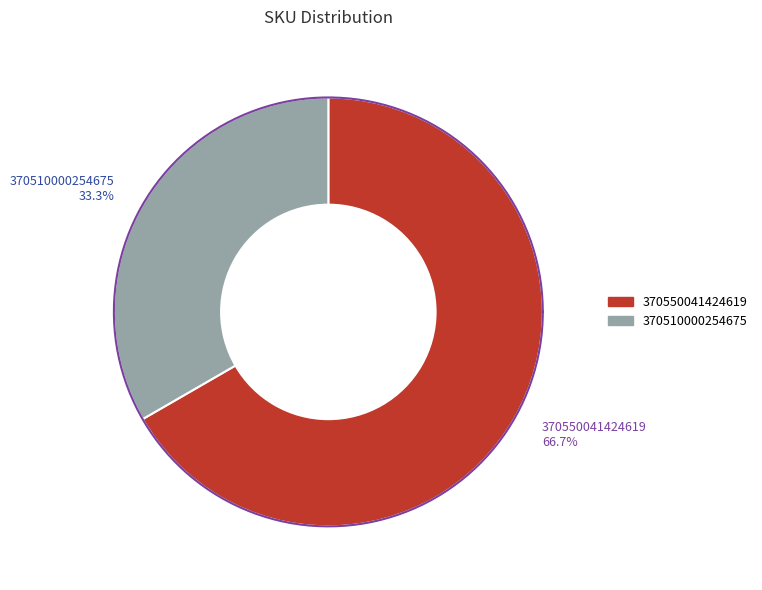

True or false: 370510000254675 accounts for 33% of the total.

True